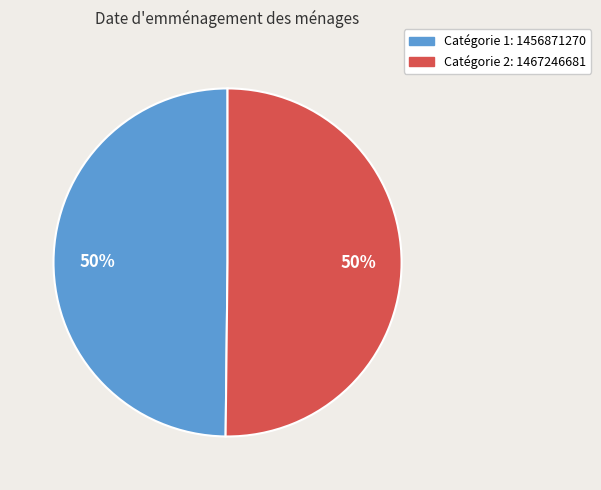

To the nearest percent, what is the average slice percentage?

50%